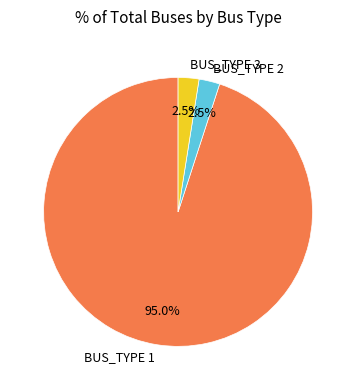

Which category has the biggest portion of the pie?

BUS_TYPE 1